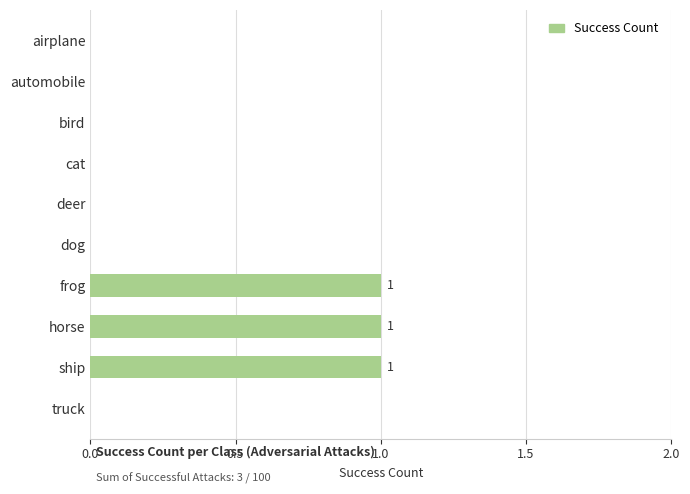

What is the sum of all values?

3